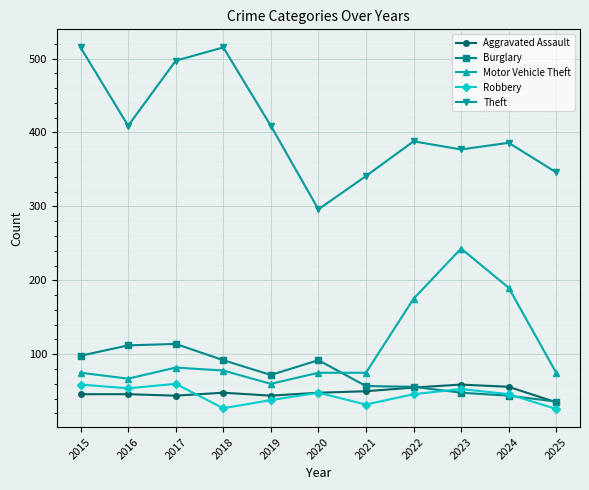

Is the value of Aggravated Assault at 2019 greater than the value of Theft at 2025?

No